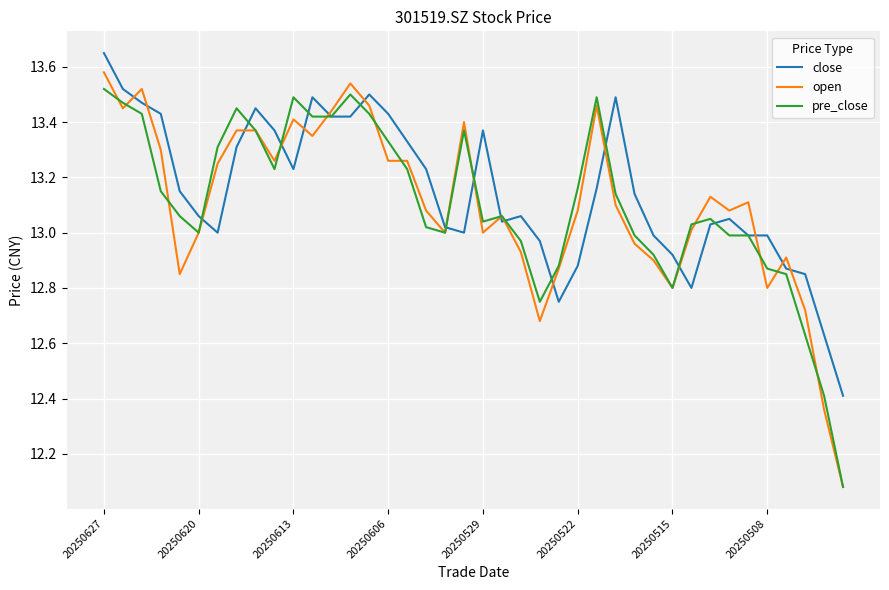

How many lines are shown in the chart?

3